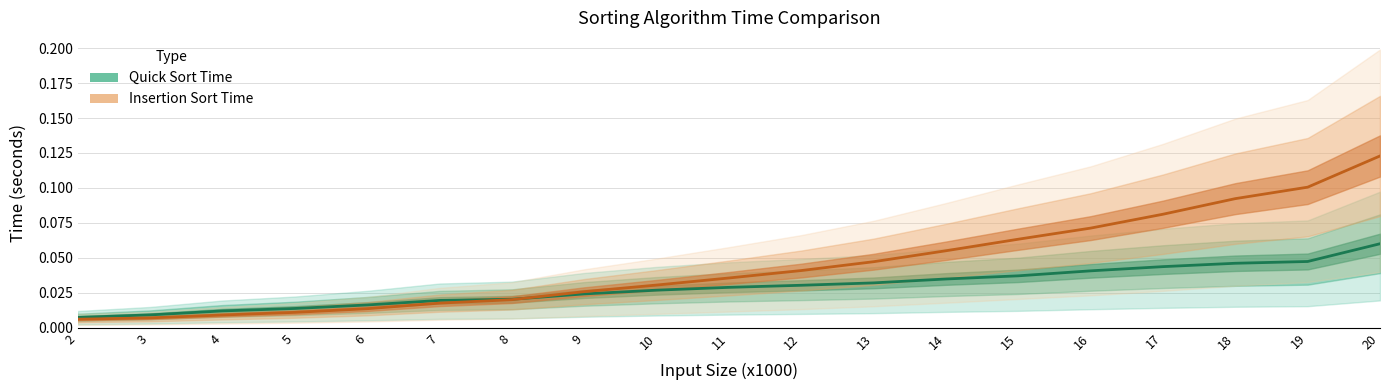

Which series has the largest total across all categories?

Insertion Sort Time